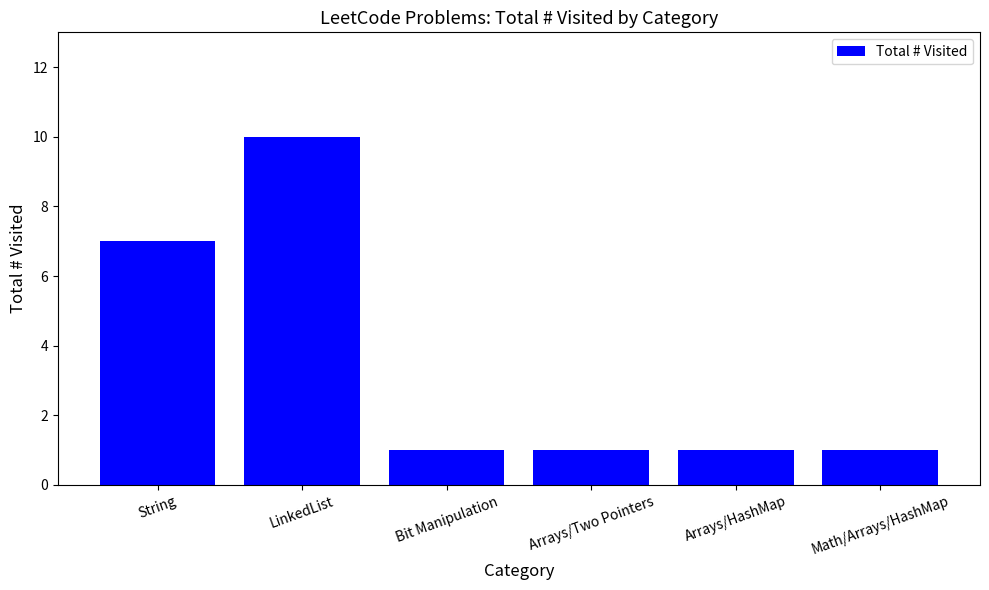

What is the smallest value displayed?

1